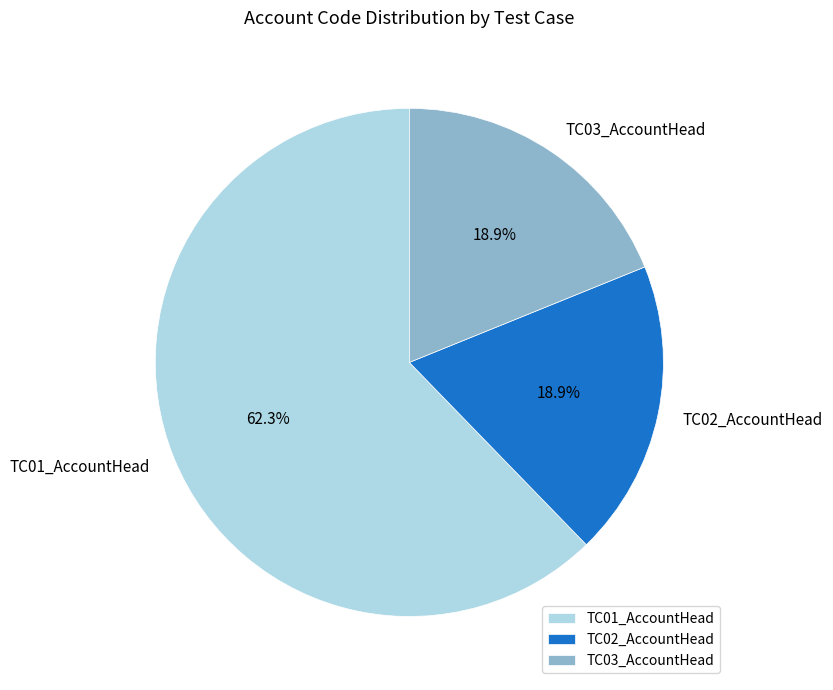

Is it true that TC01_AccountHead is 71% of the pie?

False